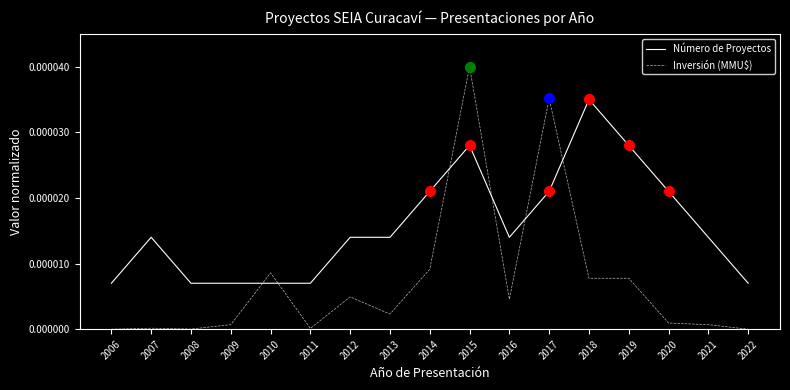

True or false: Inversión (MMU$) and Número de Proyectos intersect in this chart.

True